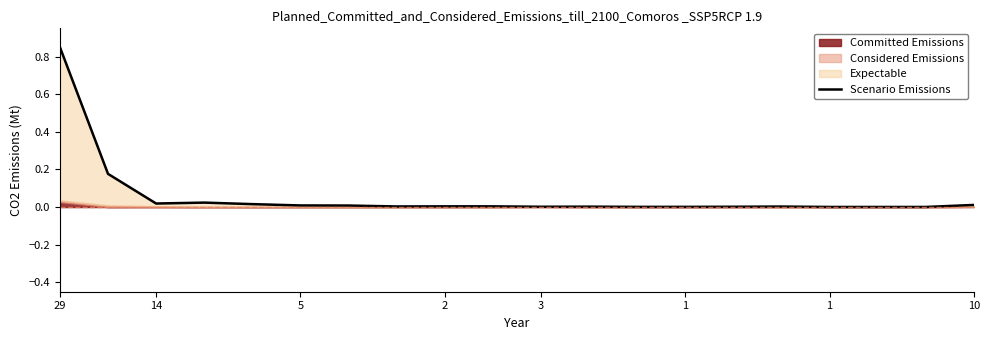

How many lines are shown in the chart?

1